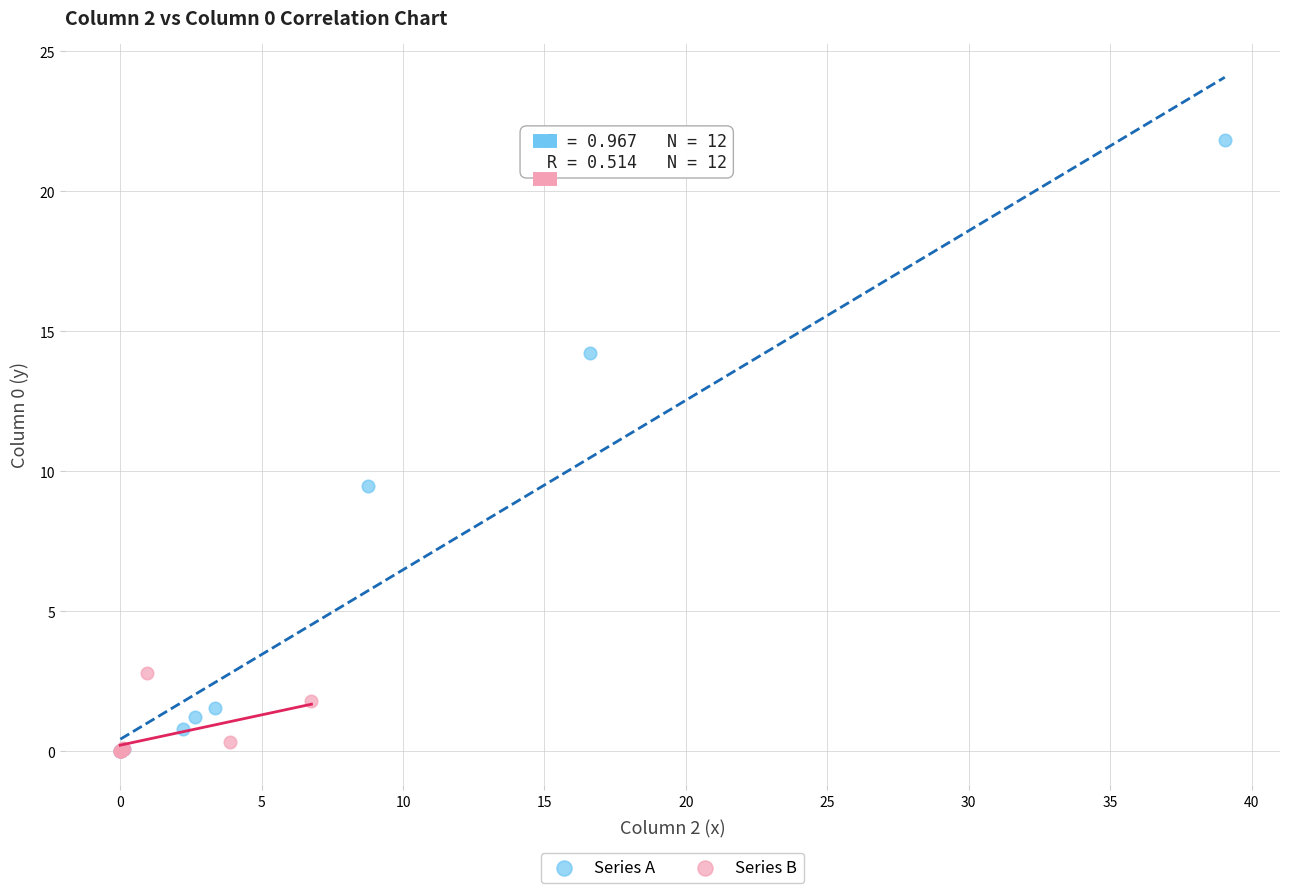

What are all the series names shown in the legend?

Series A, Series B